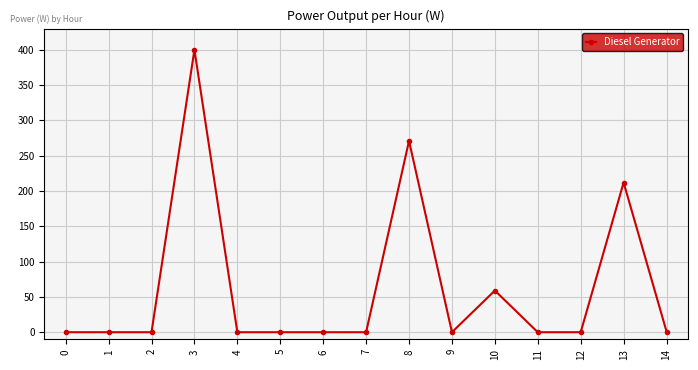

What is the change in value from 11 to 14?

+1.0